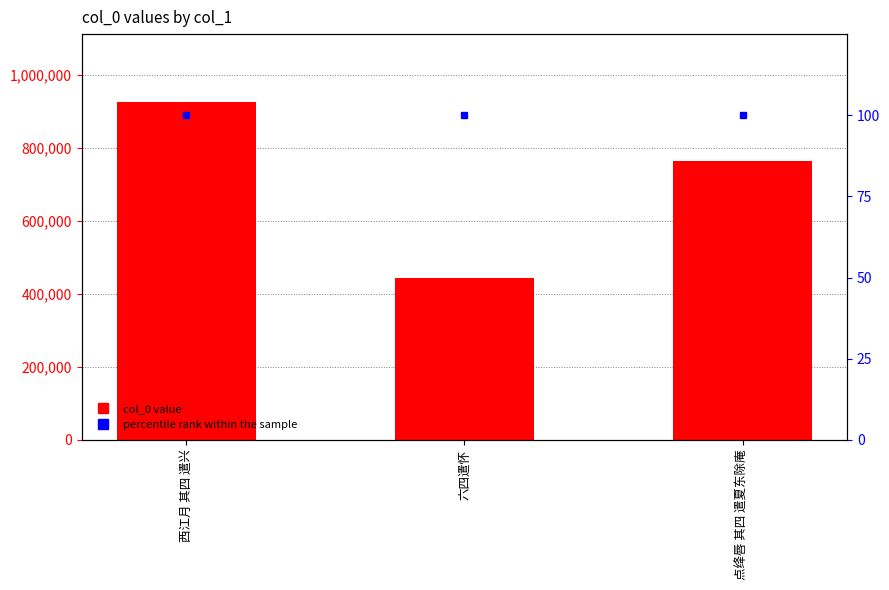

Between 西江月 其四 遣兴 and 六四遣怀, which series saw the biggest shift?

col_0